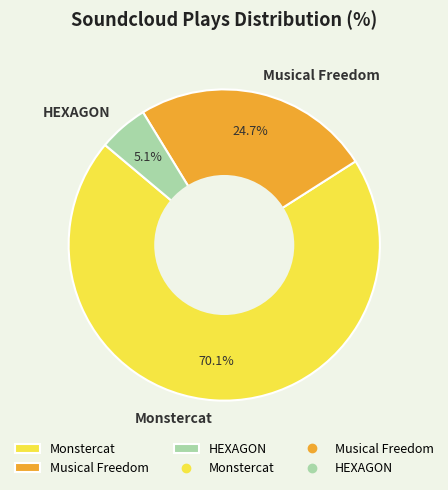

How many slices are in this pie chart?

3